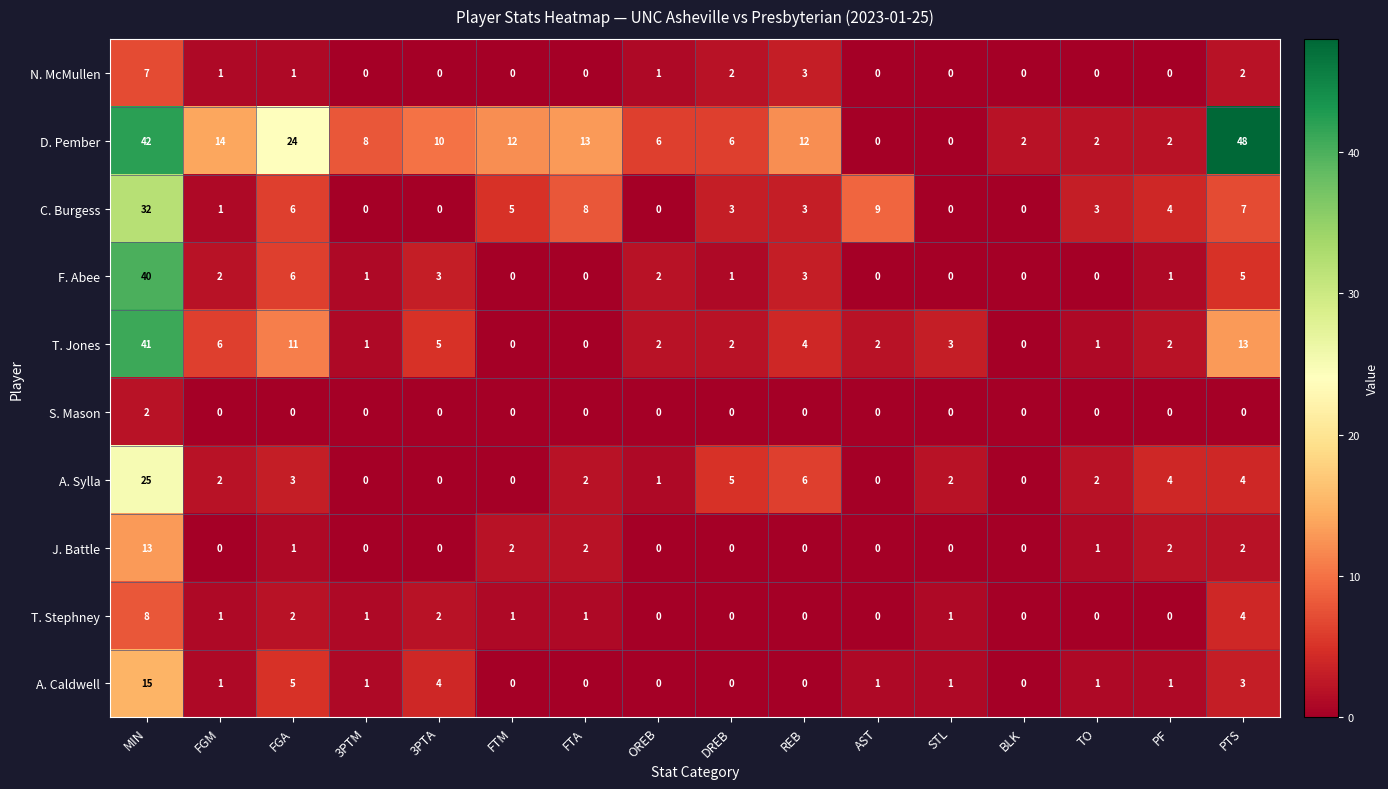

Which category has the highest value across all series?

PTS